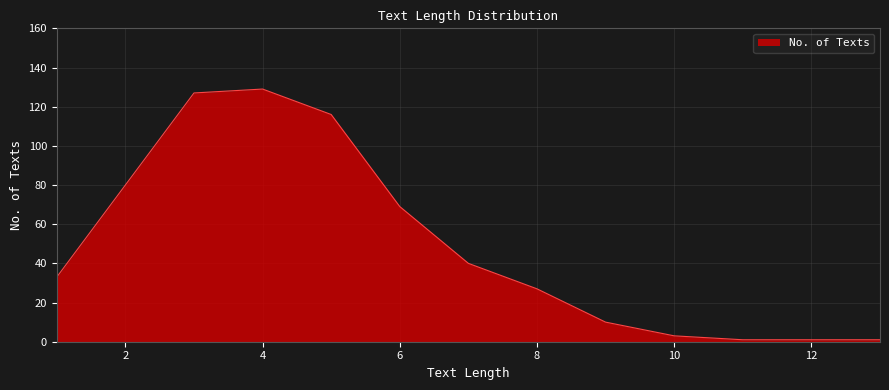

What is the difference between the maximum and minimum values?

128